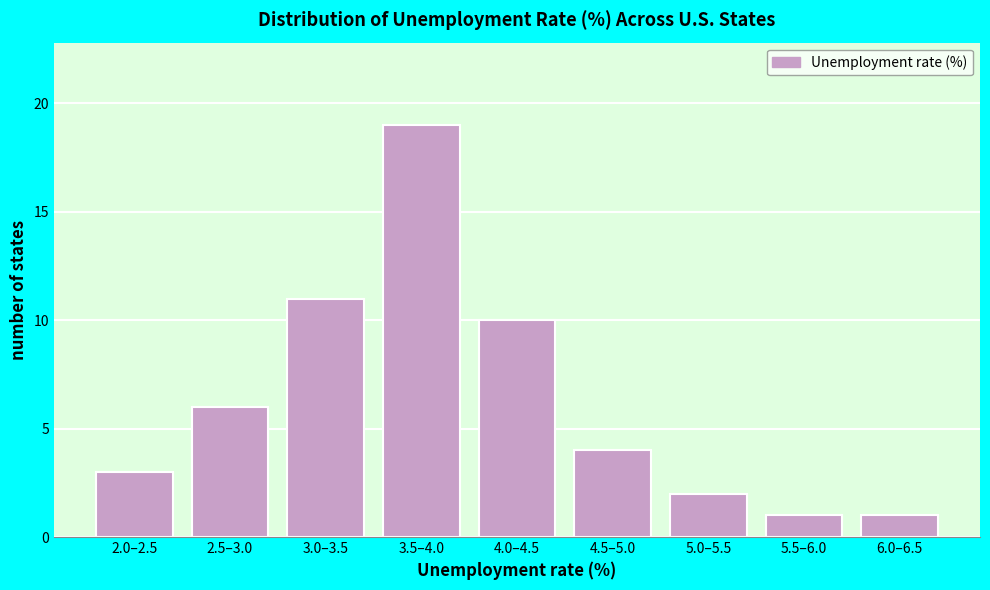

Reading left to right, extract all data points from this chart.

2.0–2.5=3	2.5–3.0=6	3.0–3.5=11	3.5–4.0=19	4.0–4.5=10	4.5–5.0=4	5.0–5.5=2	5.5–6.0=1	6.0–6.5=1